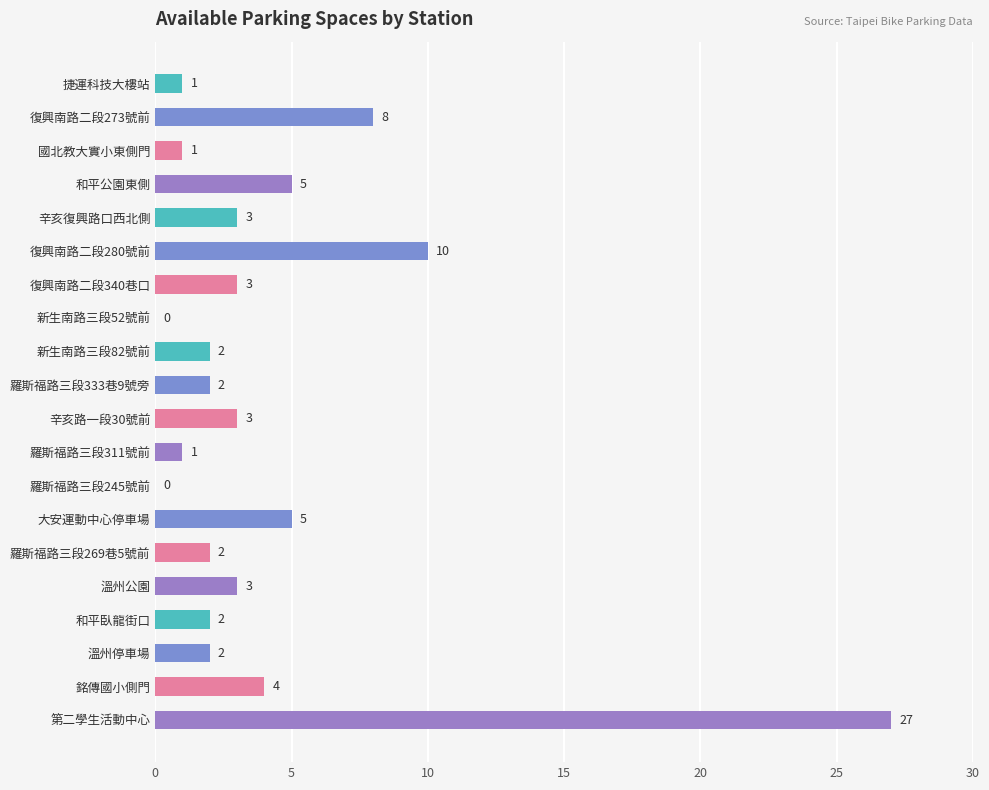

Does the chart contain stacked bars?

No